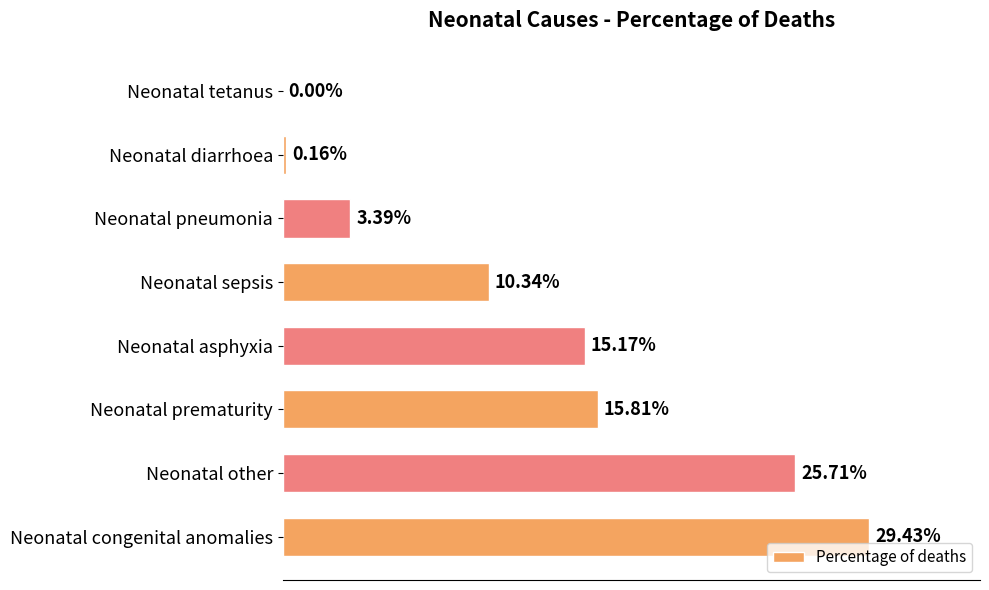

Which has a higher value, Neonatal tetanus or Neonatal asphyxia?

Neonatal asphyxia